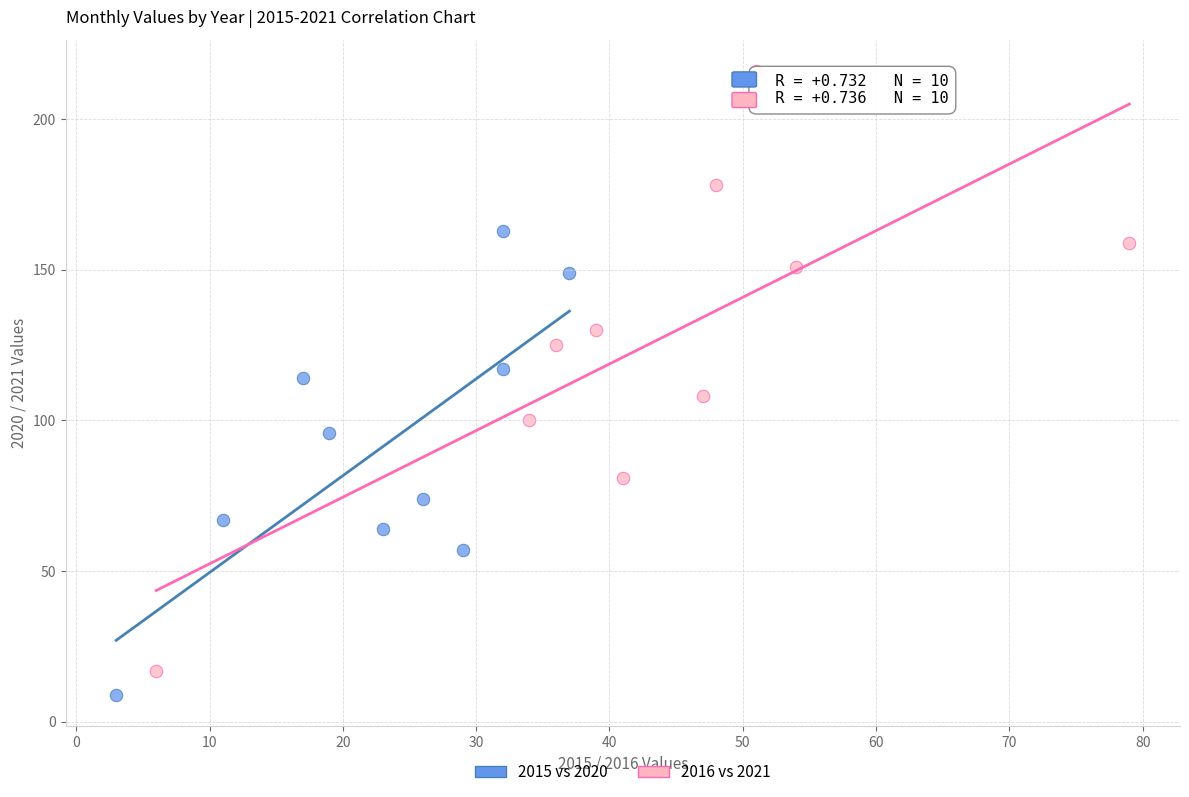

Which series contains the lowest Y value?

2015 vs 2020